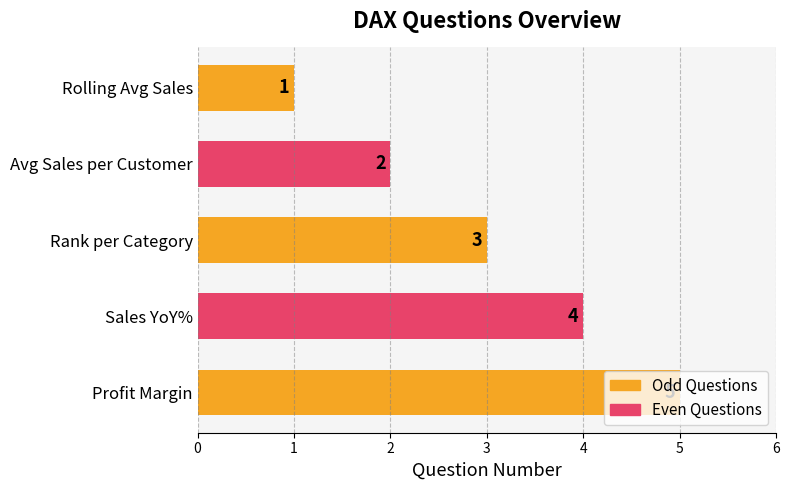

What is the difference between the maximum and minimum values?

4